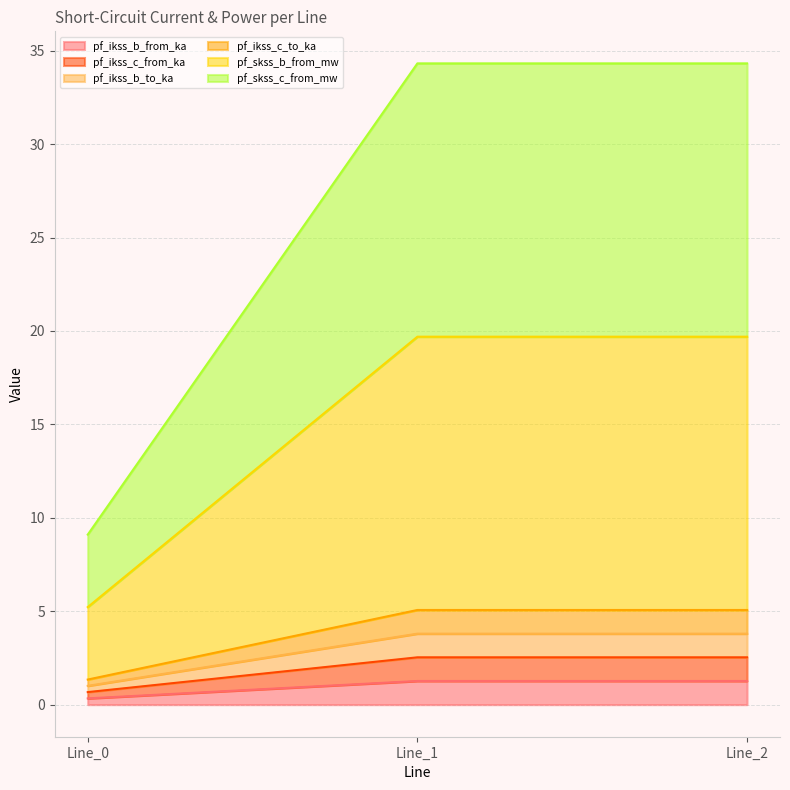

Does the chart have visible grid lines?

Yes